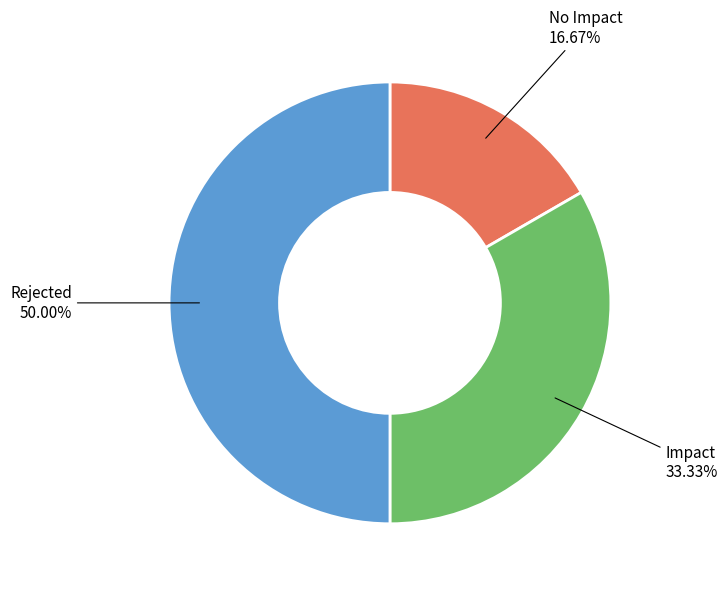

To the nearest percent, what is the difference between the largest and smallest slice percentages?

33%